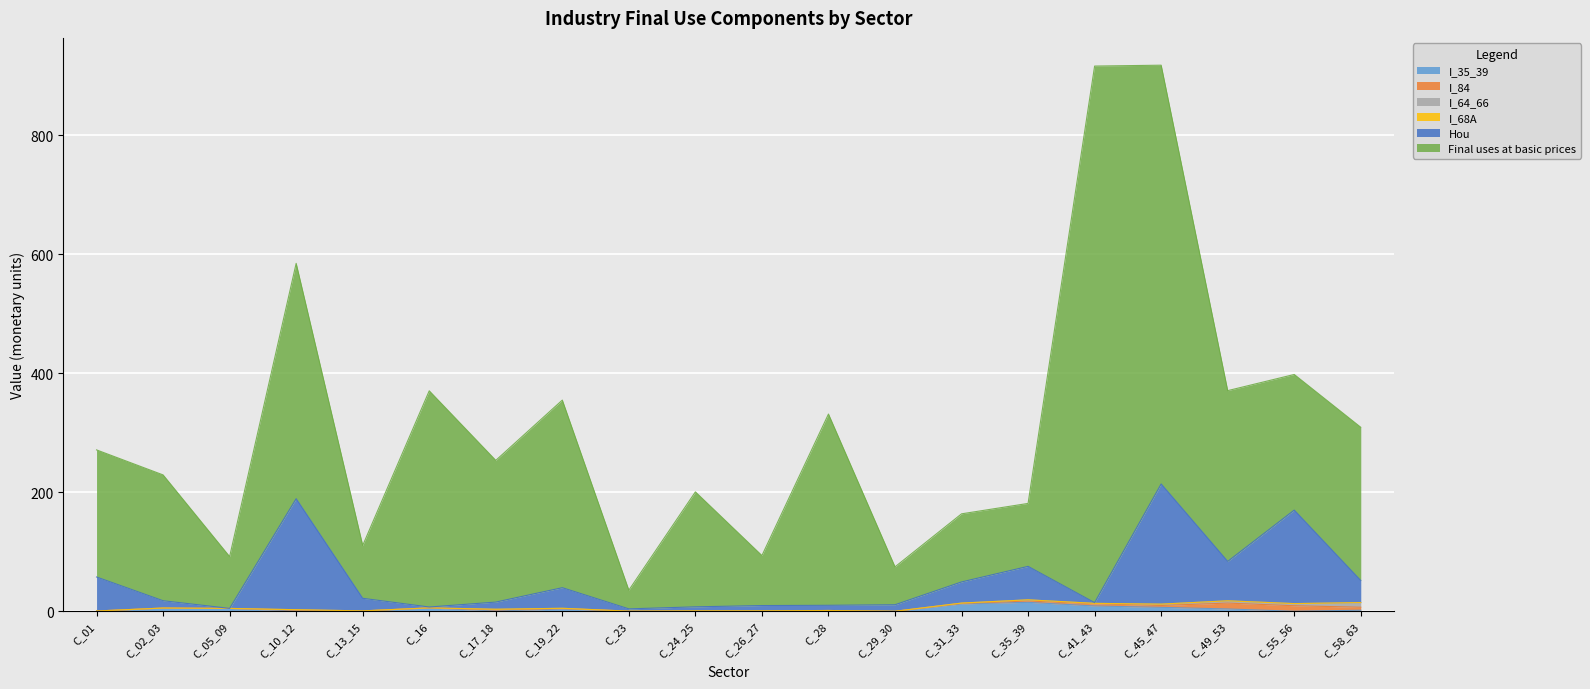

The value of I_68A at C_23 is 0.0. True or false?

True